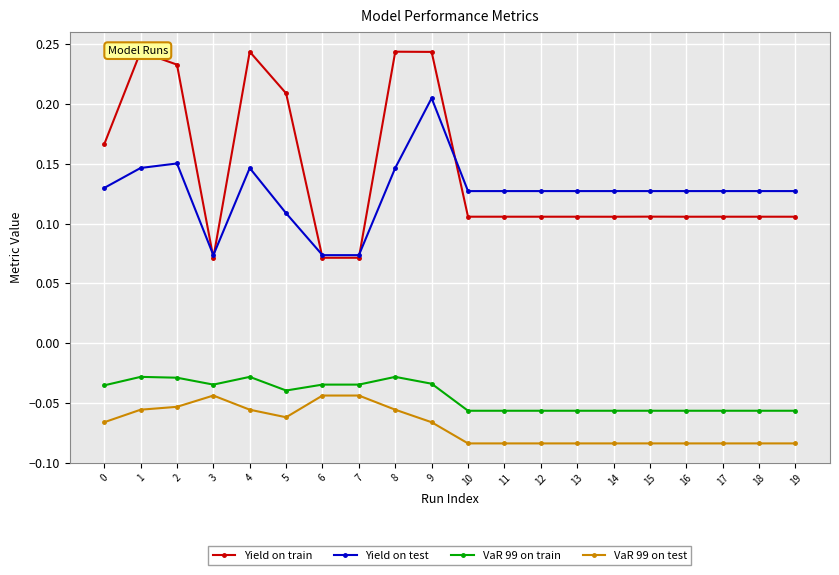

What is the difference between the highest and lowest values at 6?

0.1